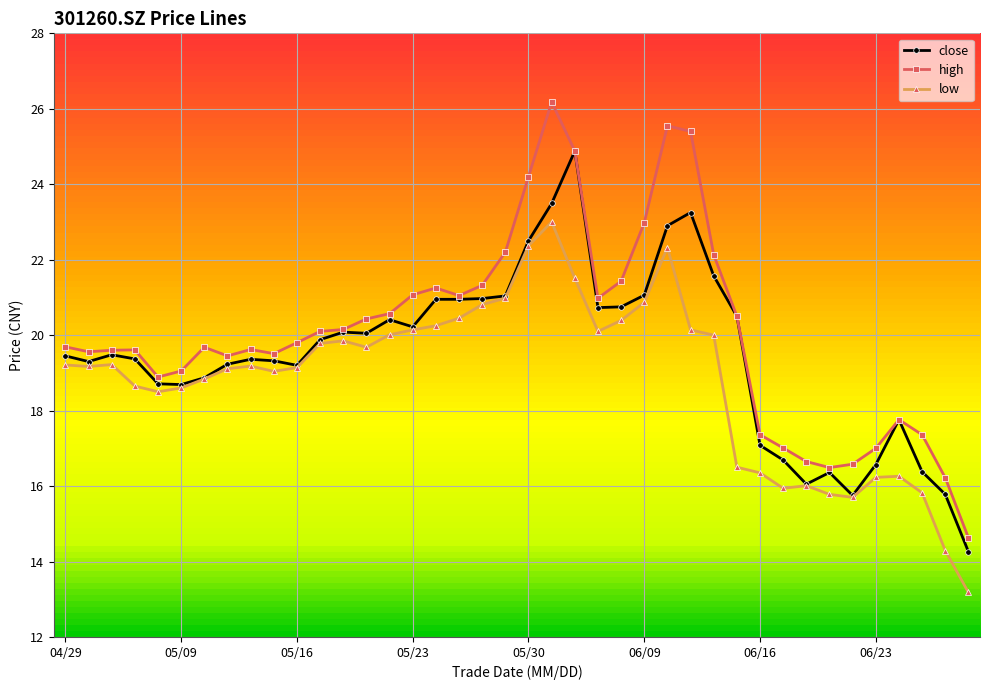

Rank the series by their average value, from highest to lowest.

high, close, low